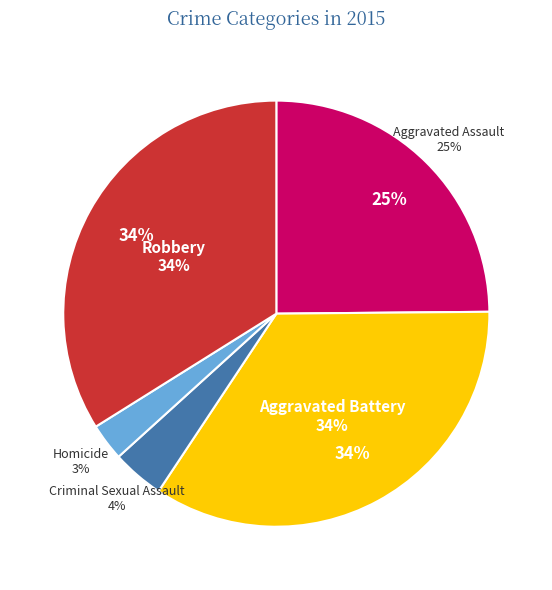

Which category has the smallest portion of the pie?

Homicide